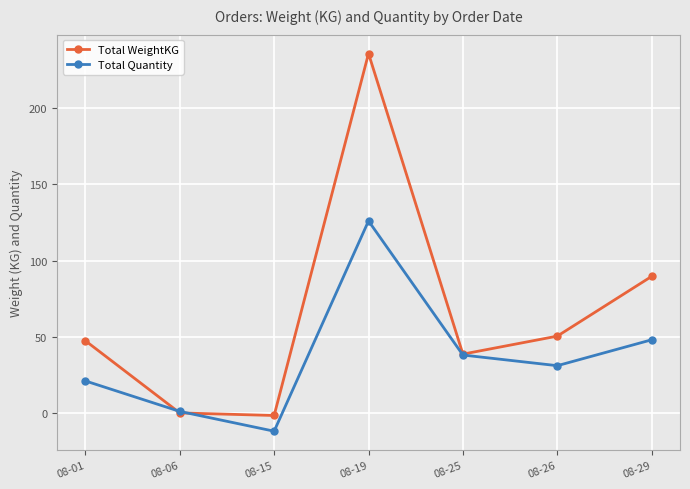

How many categories are shown in the chart?

7